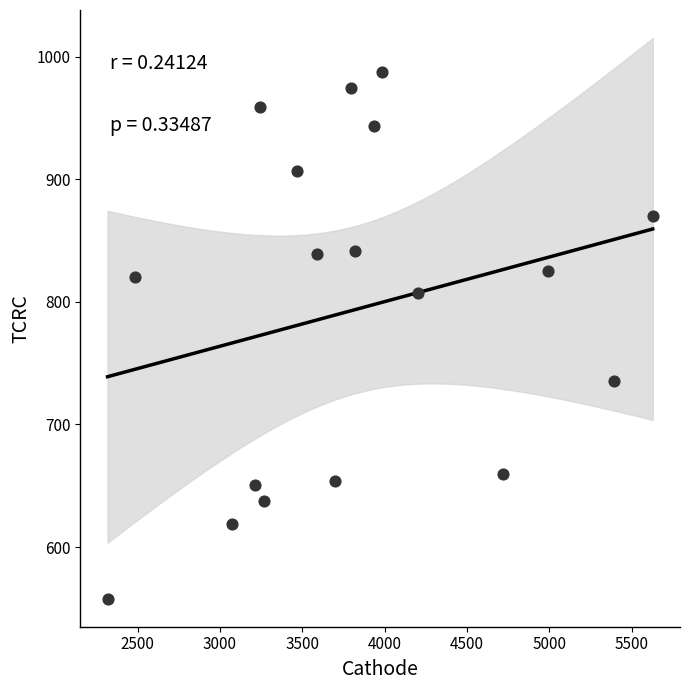

What is the range of Y values (max minus min)?

429.5